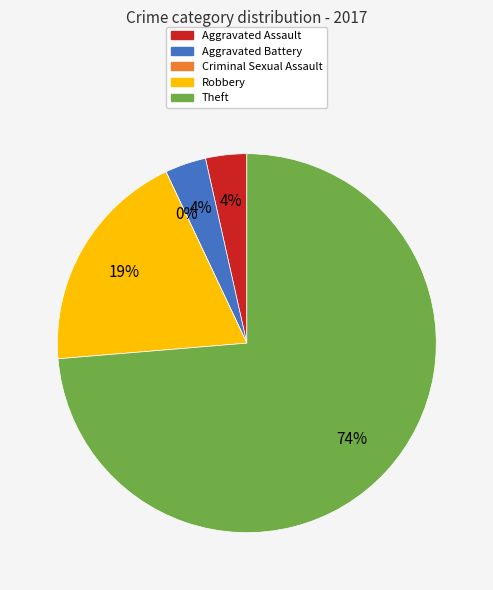

Rank the categories by value from highest to lowest.

Theft, Robbery, Aggravated Assault, Aggravated Battery, Criminal Sexual Assault